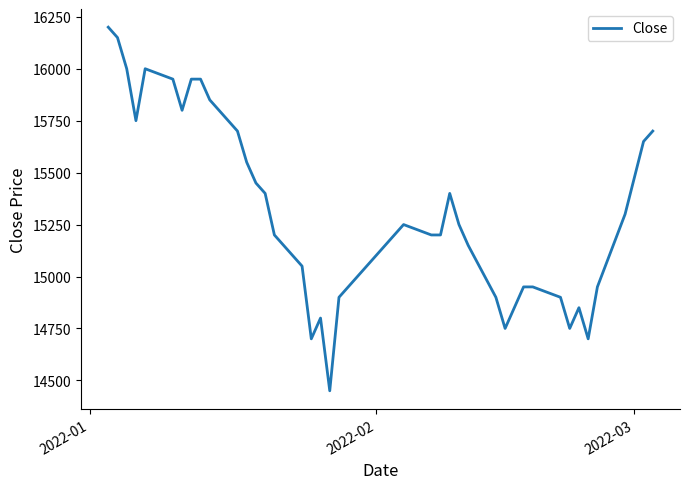

What is the greatest value displayed?

16200